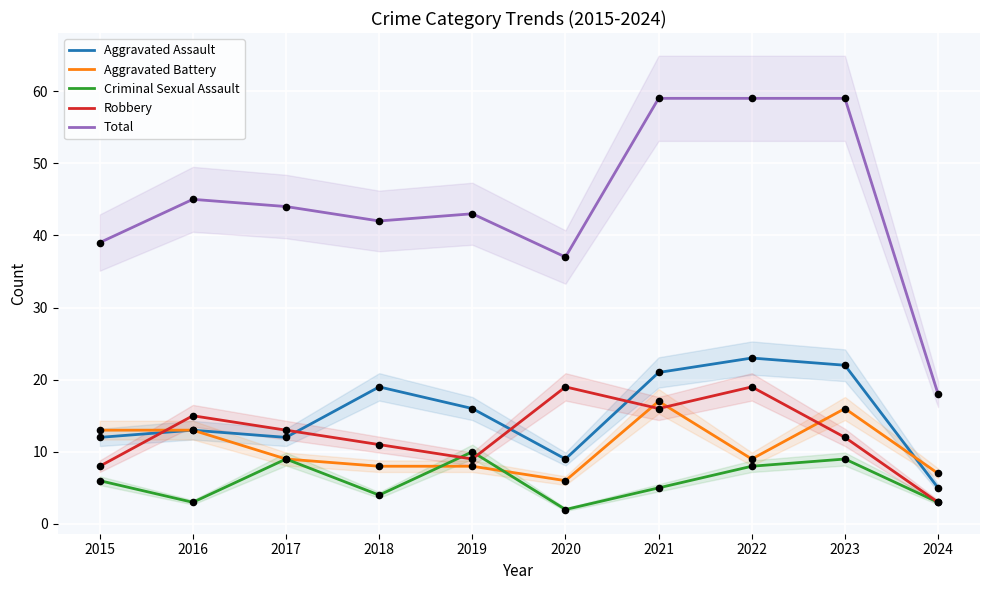

Is the value of Aggravated Battery at 2017 greater than the value of Robbery at 2023?

No